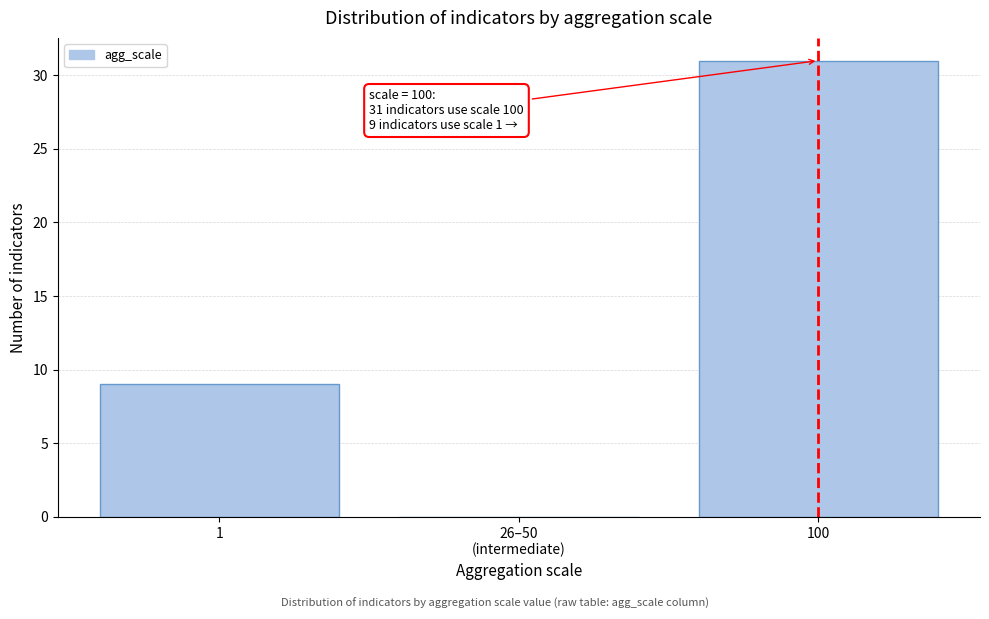

The value at 1 is 3. True or false?

False